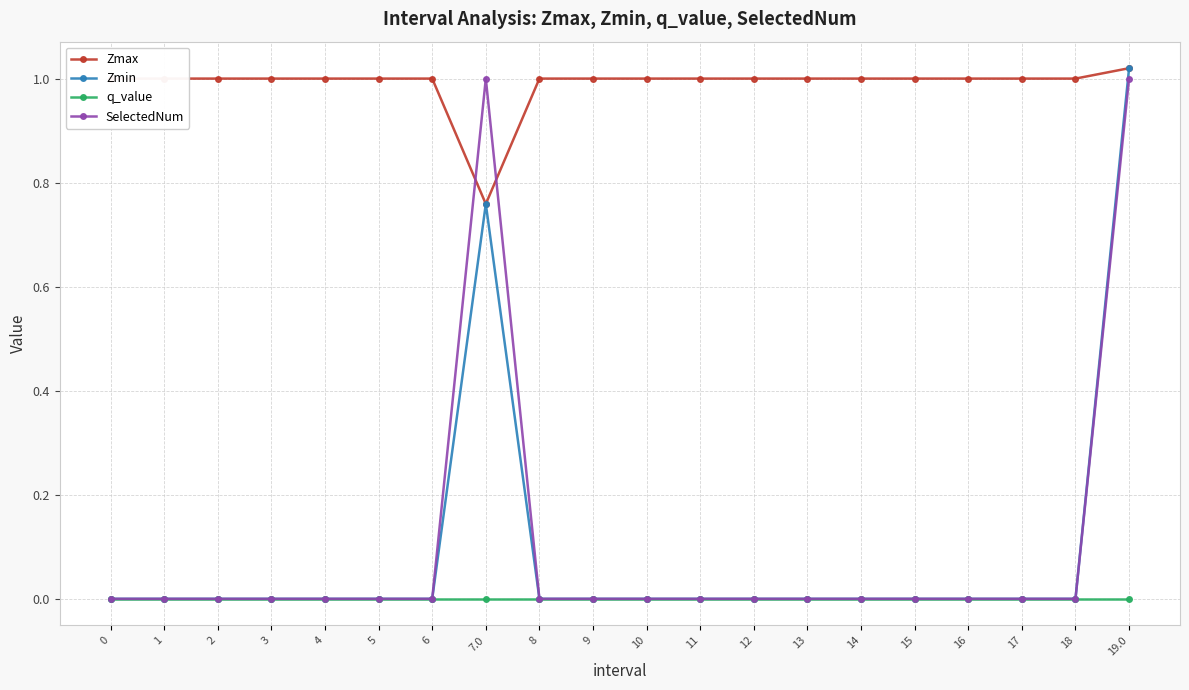

The Zmin series shows 0.0 at 10. True or false?

True